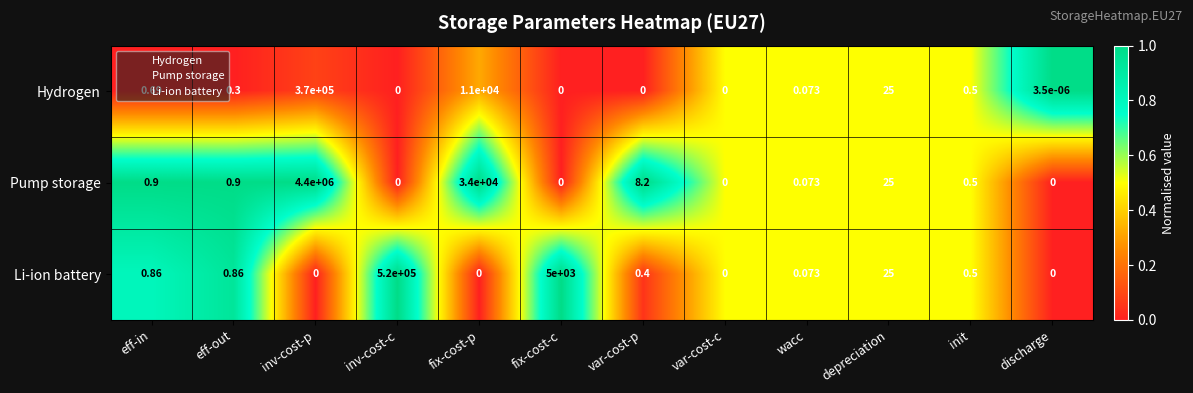

Where is Hydrogen nearest to the value 185000?

fix-cost-p